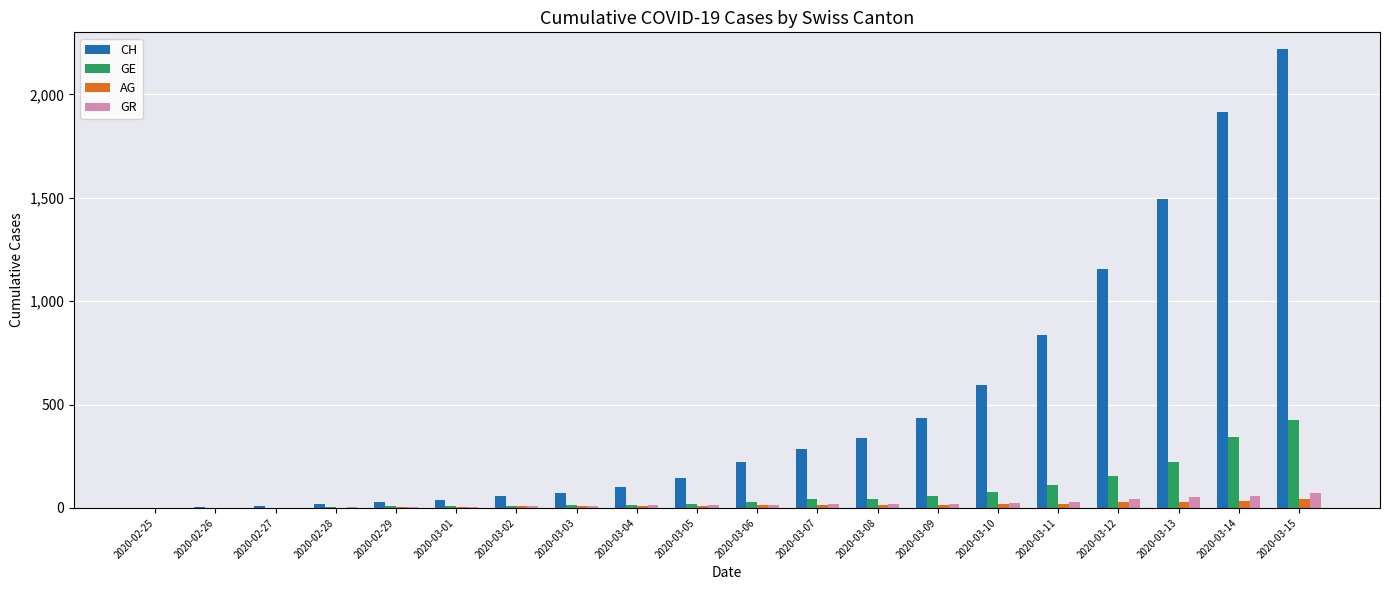

What is the sum of all GE values?

1591